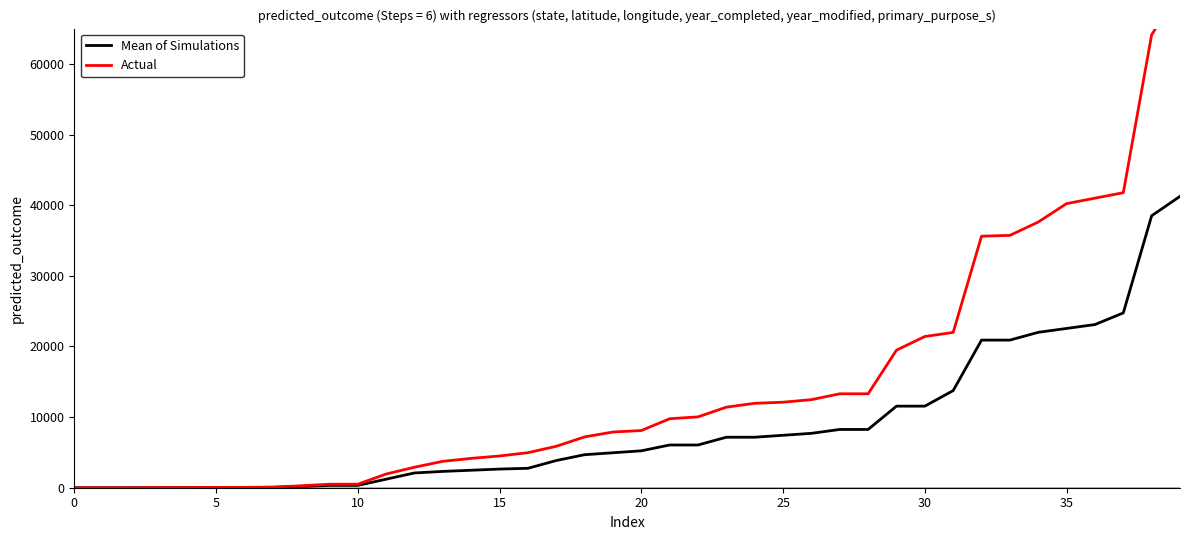

How many categories are shown in the chart?

40